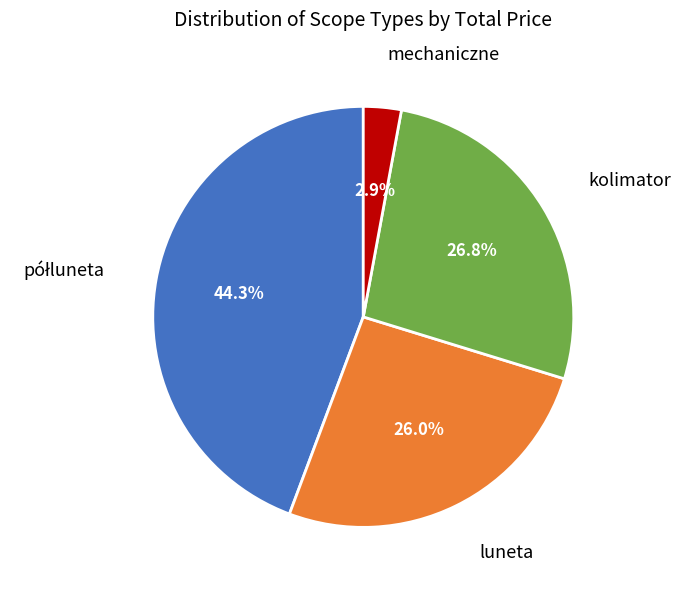

Which category has the smallest portion of the pie?

mechaniczne